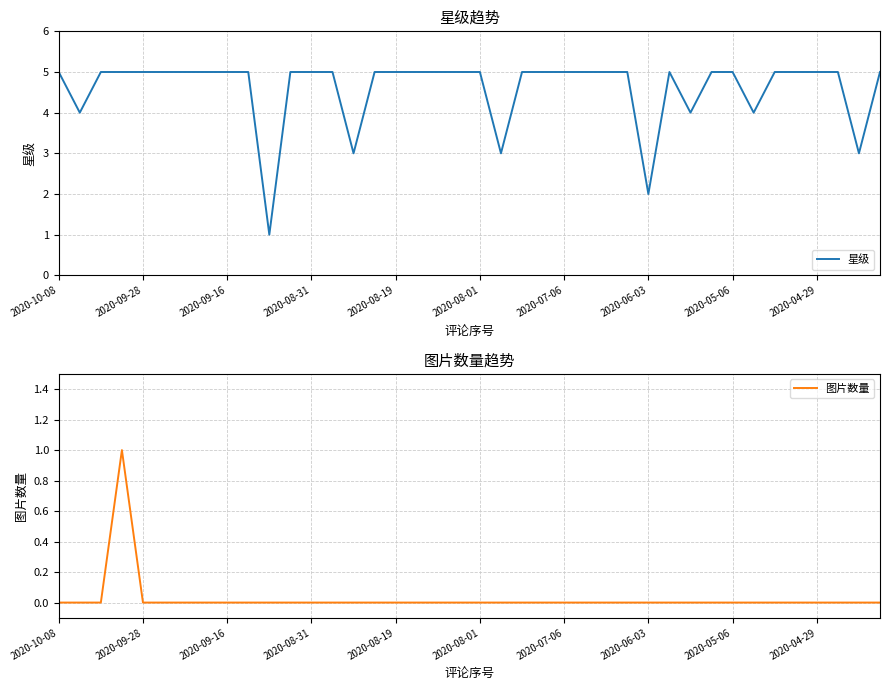

At how many categories does at least one series exceed 3?

35